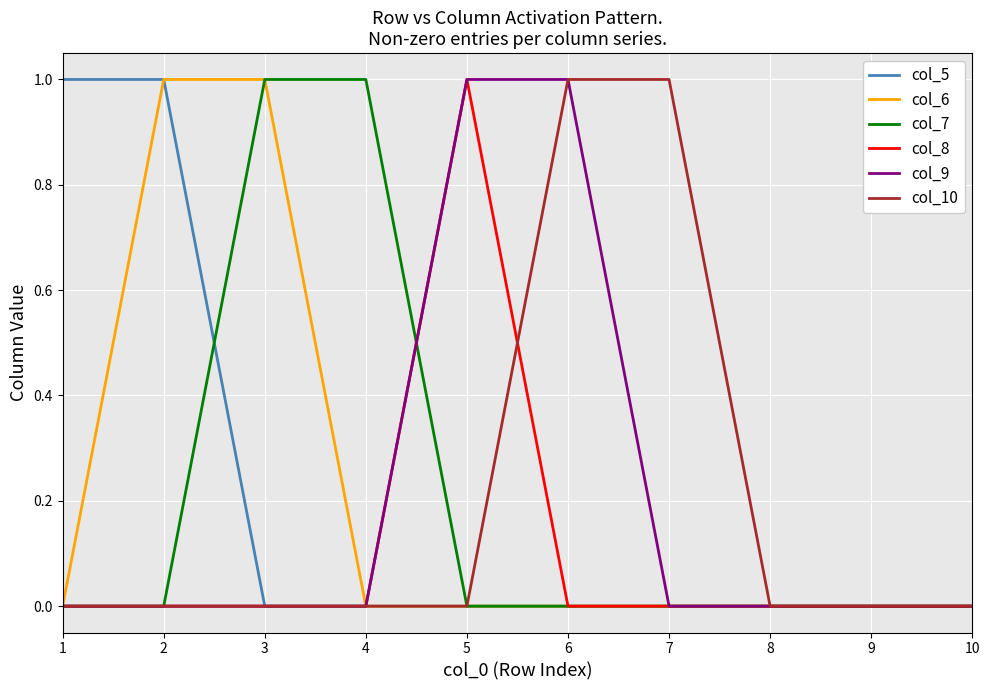

Is the value of col_6 at 5 greater than the value of col_10 at 6?

No